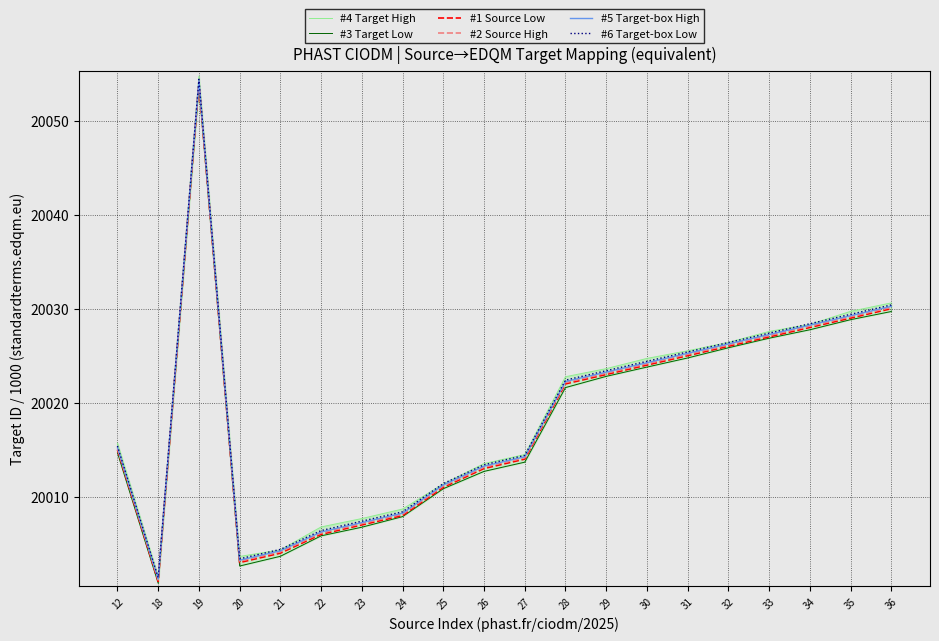

Is it true that #1 Source Low equals 20014.0 at 27?

True